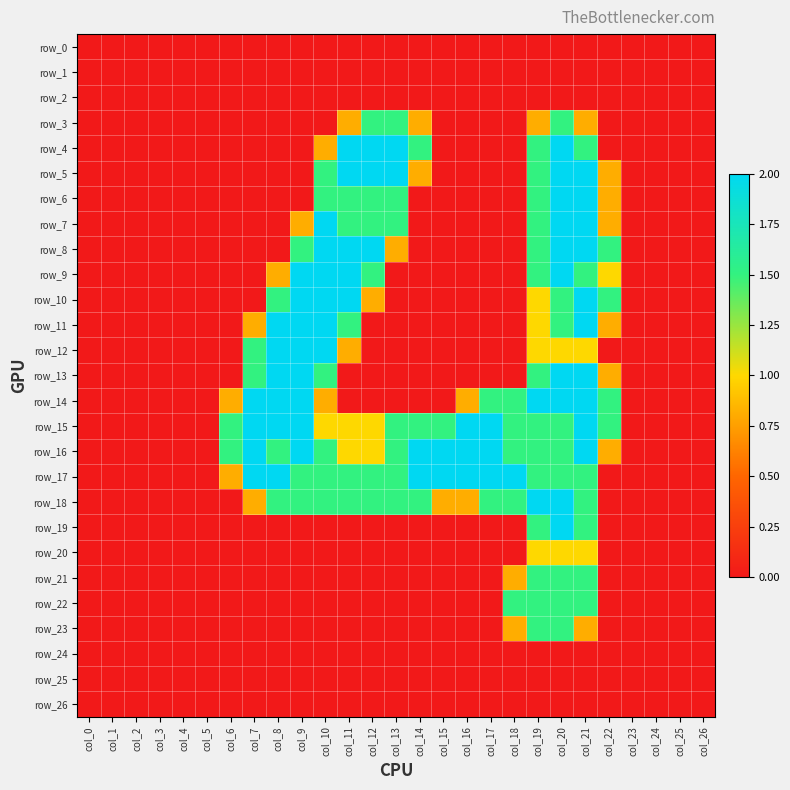

At how many categories does at least one series exceed 0?

17